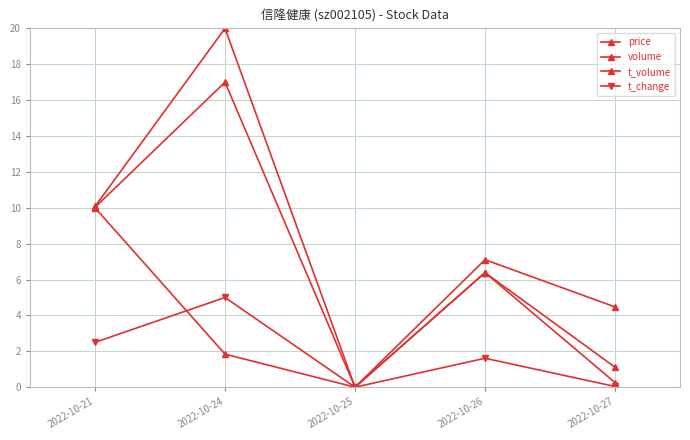

Does the chart have visible grid lines?

Yes